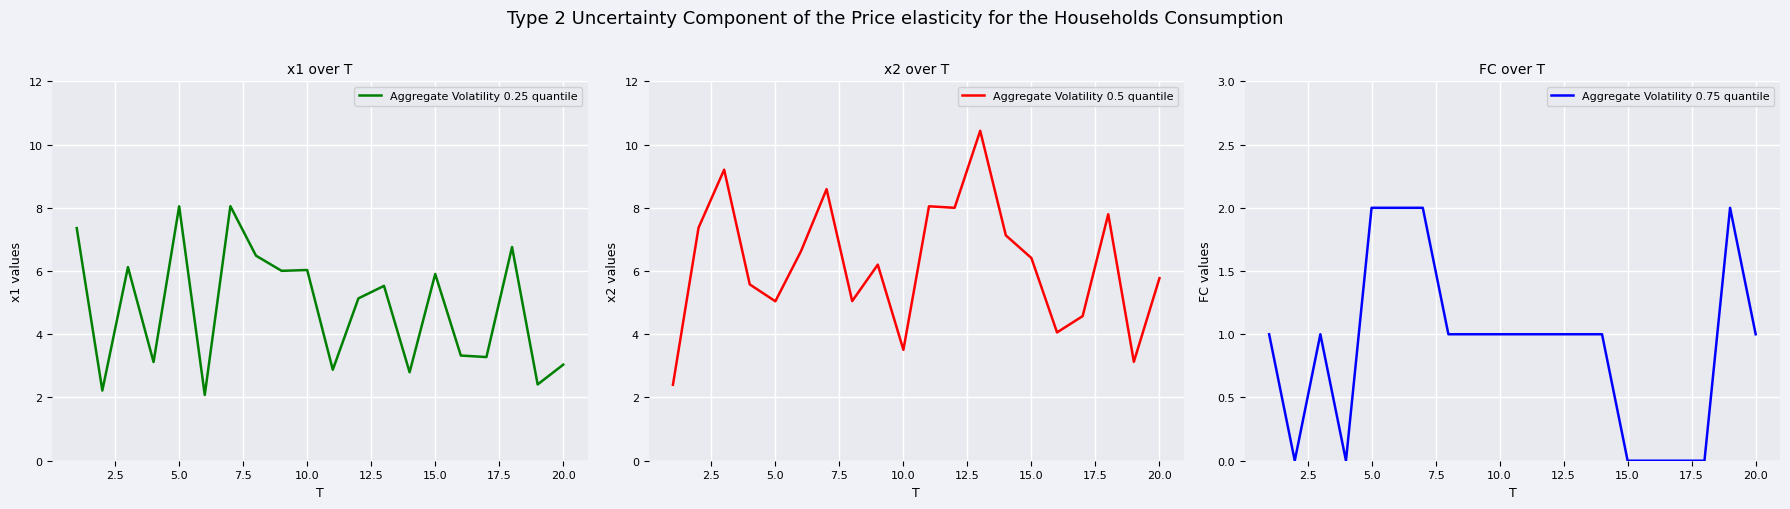

How many data points in Aggregate Volatility 0.5 quantile are less than 6?

9